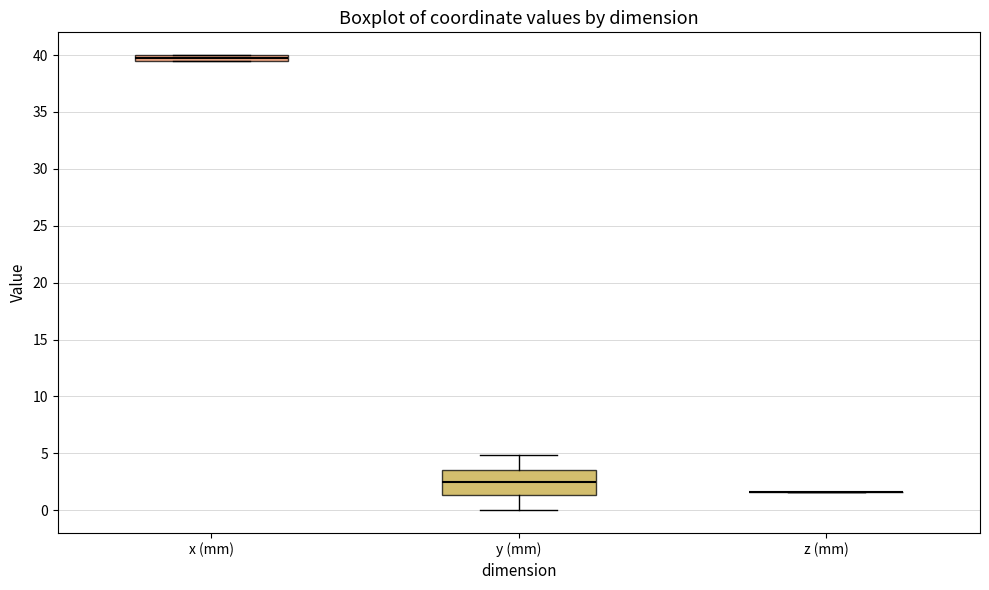

Which box is the tallest, from its lower edge to its upper edge?

y (mm)